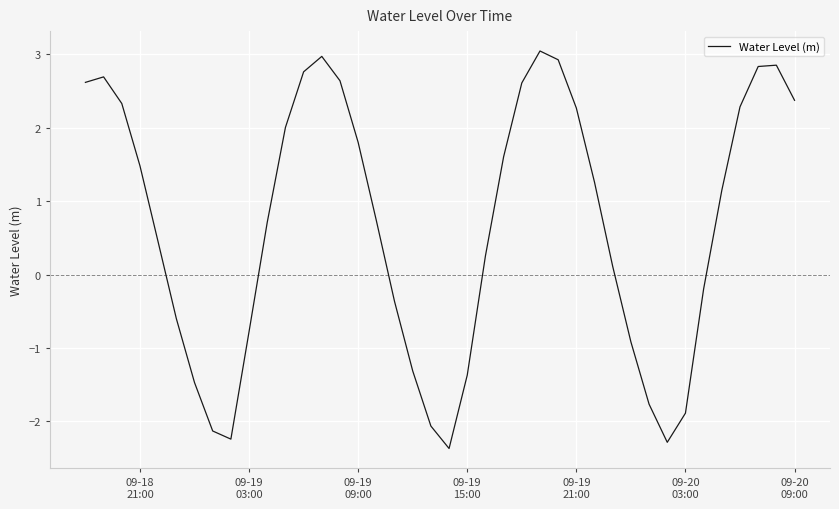

How many values exceed 1?

20